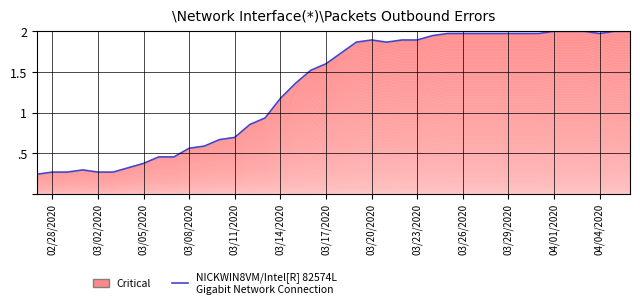

What is the value of the 19th point from the left?

1.5